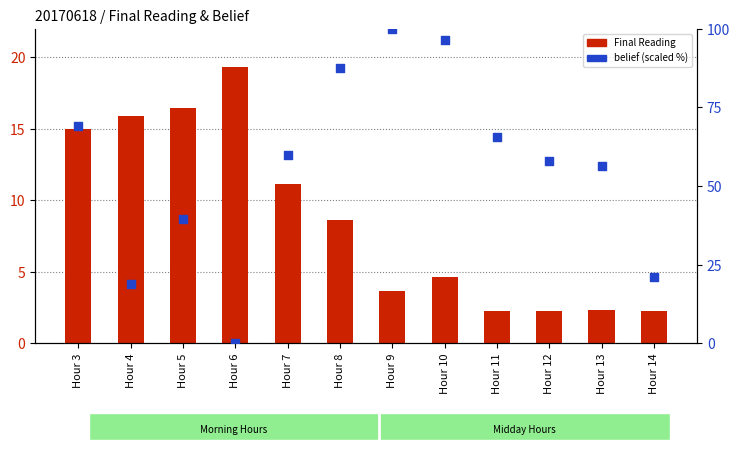

Is the value of belief at Hour 11 greater than the value of Final Reading at Hour 11?

Yes